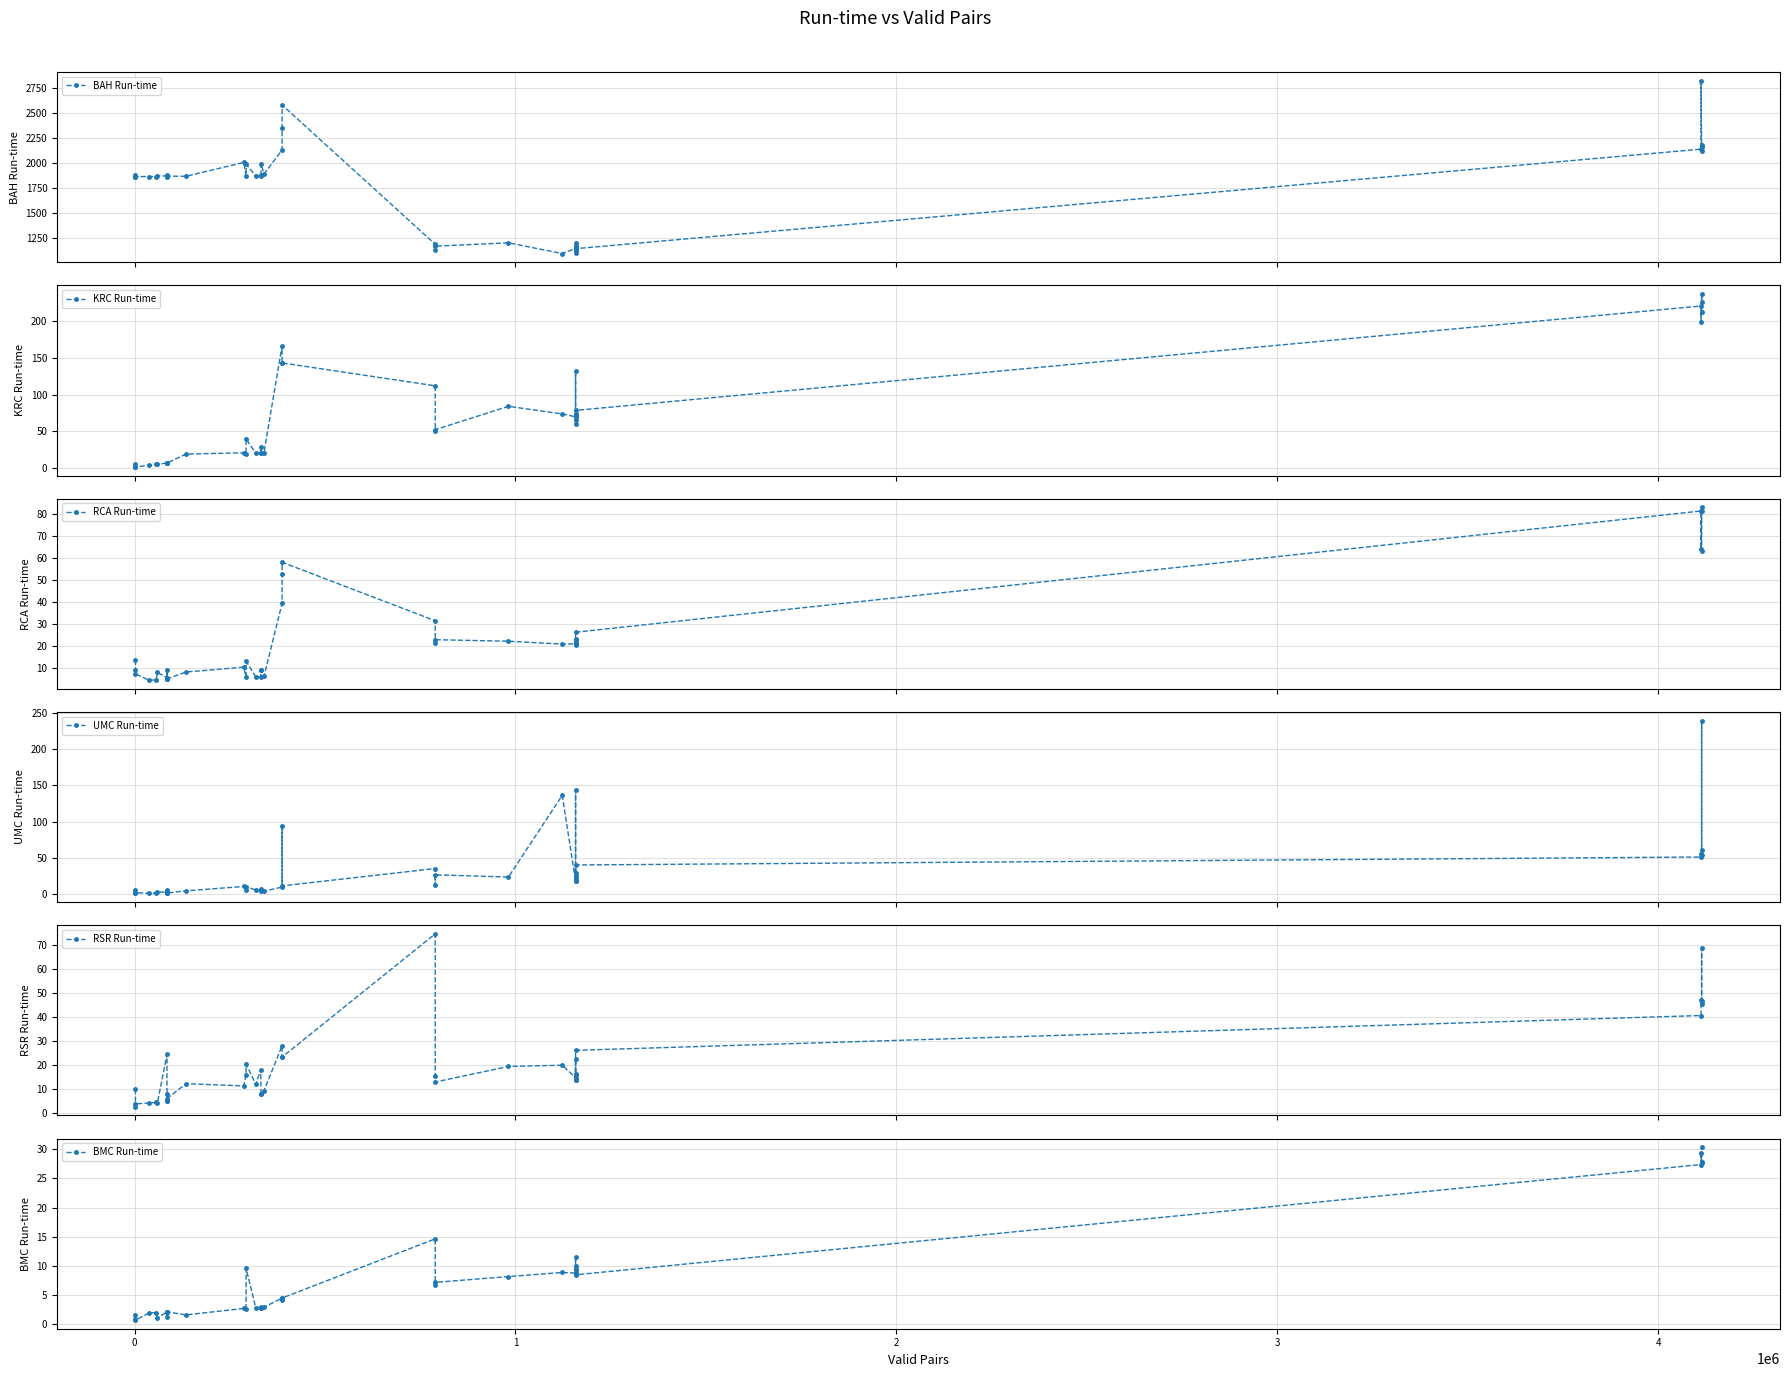

True or false: BMC Run-time has a value of 2.9 at 27.

False